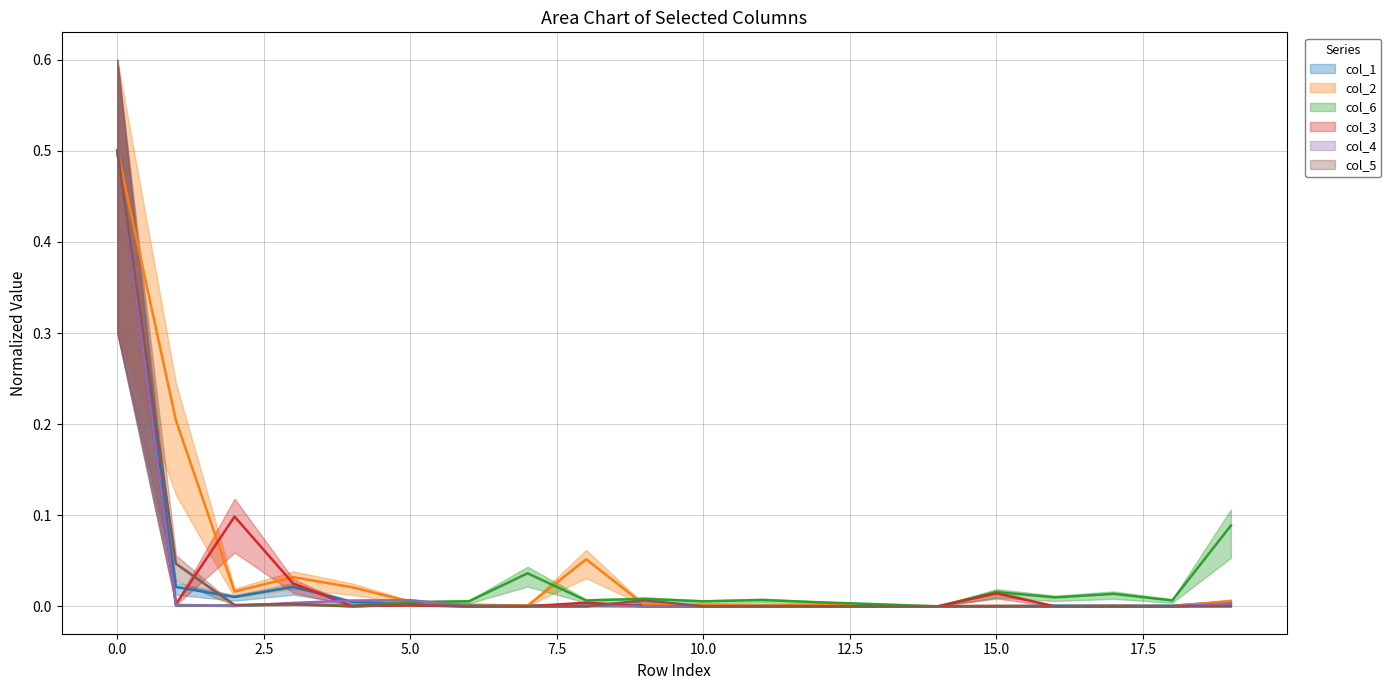

How many data points does each series have?

20